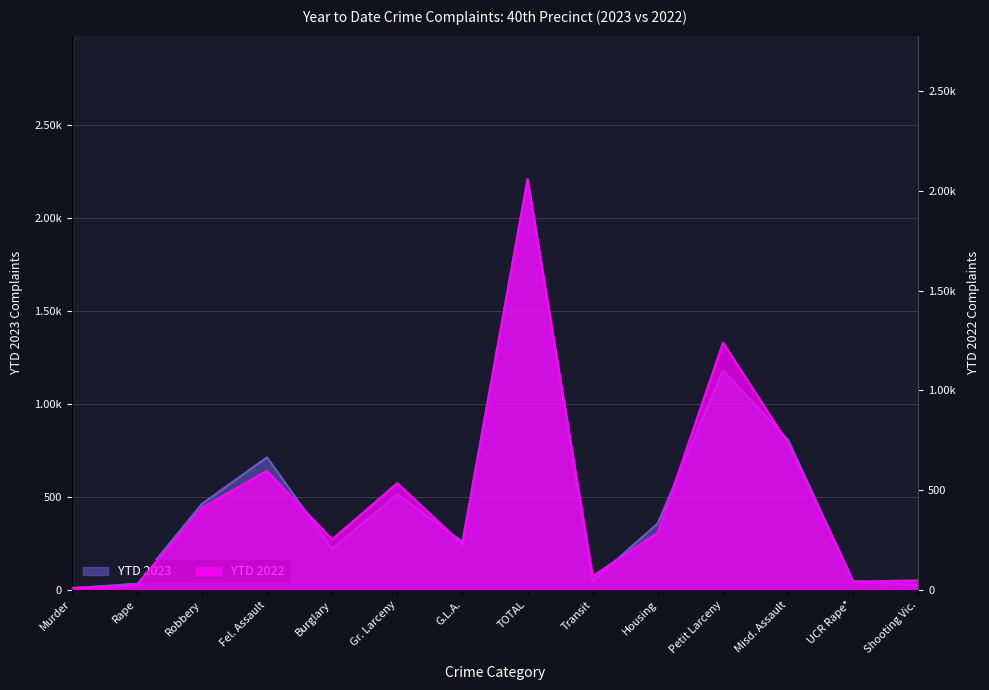

Reading left to right, list all the values displayed in this chart.

YTD 2023: Murder=8	Rape=33	Robbery=462	Fel. Assault=713	Burglary=221	Gr. Larceny=514	G.L.A.=259	TOTAL=2210	Transit=48	Housing=358	Petit Larceny=1181	Misd. Assault=806	UCR Rape*=46	Shooting Vic.=26
YTD 2022: Murder=9	Rape=24	Robbery=412	Fel. Assault=597	Burglary=253	Gr. Larceny=535	G.L.A.=229	TOTAL=2059	Transit=69	Housing=287	Petit Larceny=1240	Misd. Assault=735	UCR Rape*=41	Shooting Vic.=47